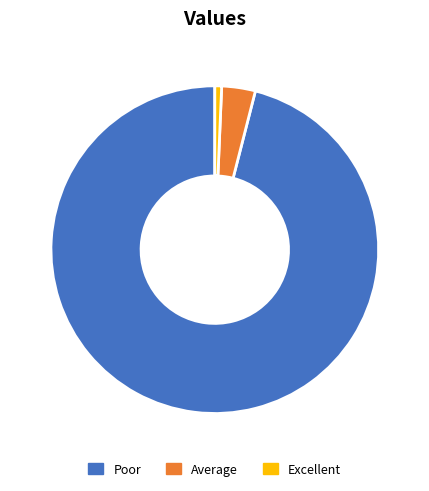

Is the sum of Poor and Excellent greater than half?

Yes